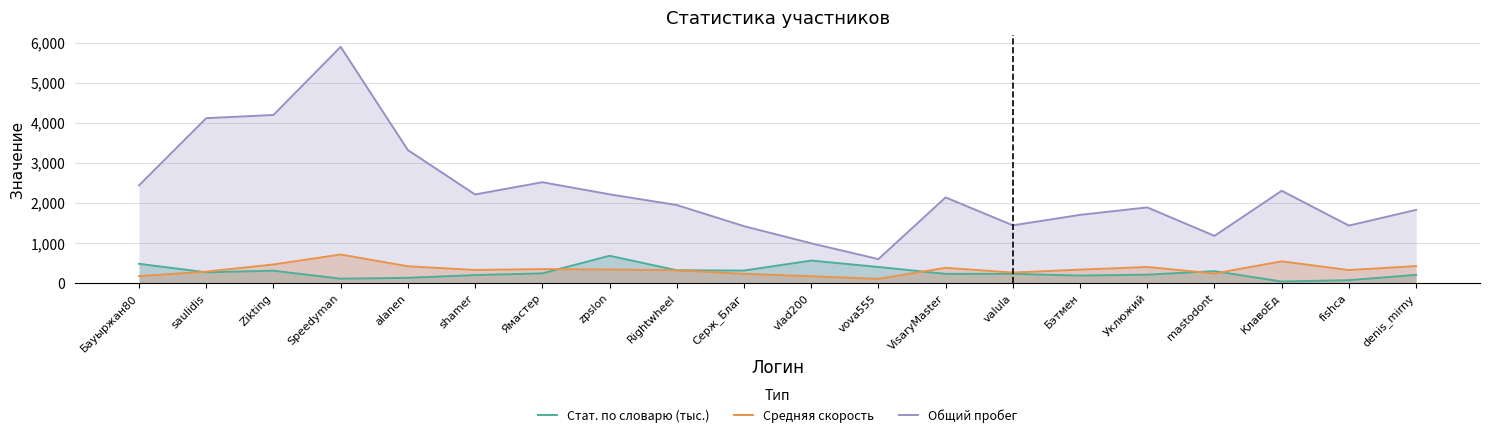

What is the difference between the second highest and second lowest values in the Средняя скорость series?

370.9